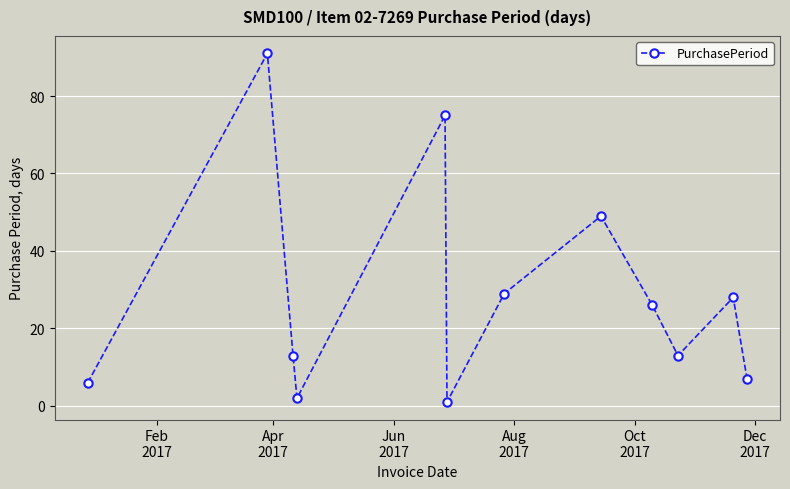

What is the maximum value shown in the chart?

91